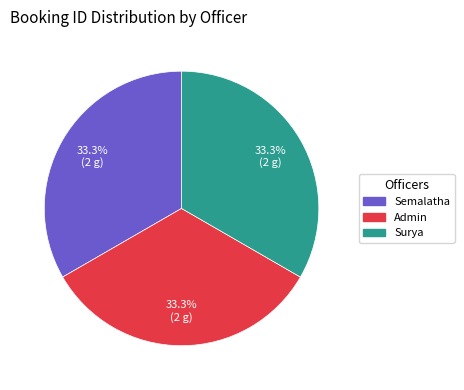

Is there a majority slice in this chart?

No